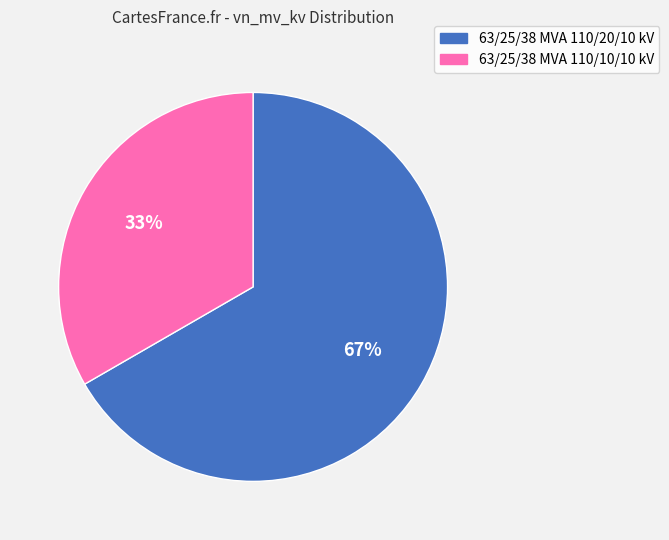

Between 63/25/38 MVA 110/20/10 kV and 63/25/38 MVA 110/10/10 kV, which is larger?

63/25/38 MVA 110/20/10 kV